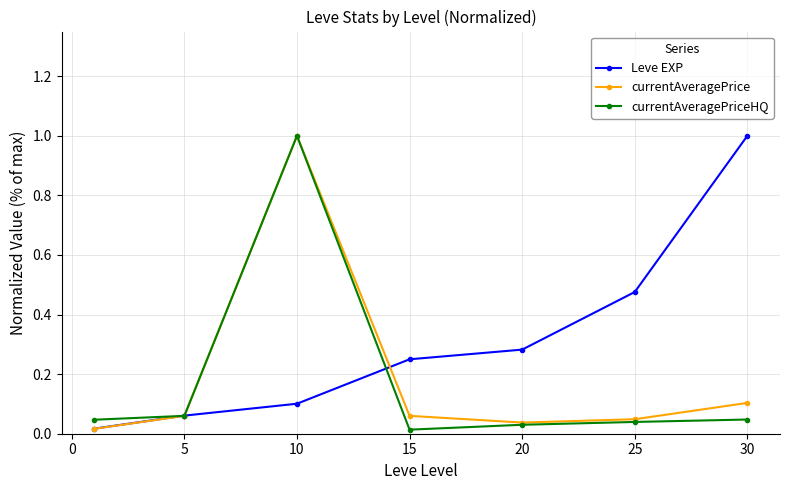

At how many categories does at least one series exceed 0?

7